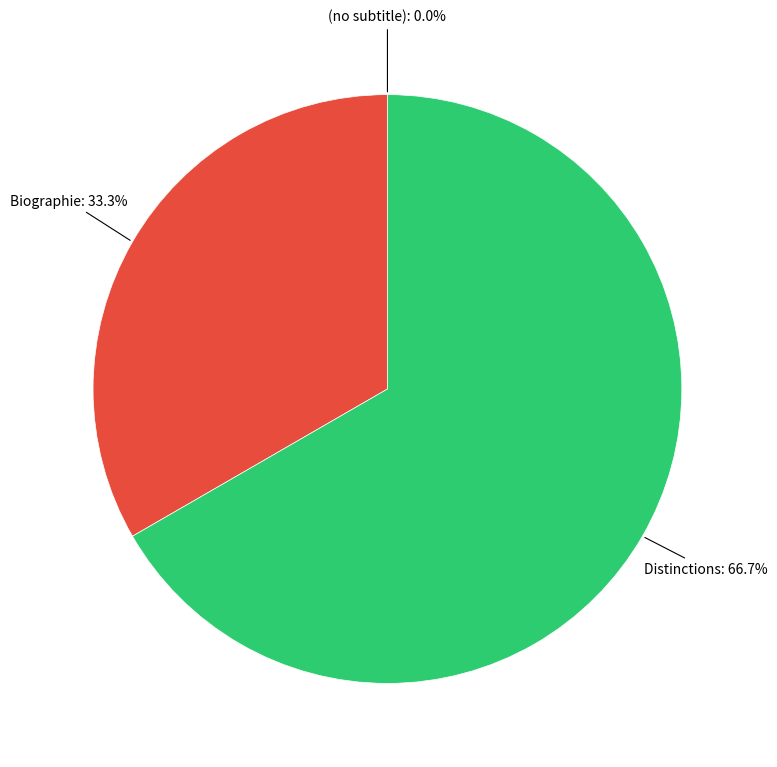

Is Distinctions the majority of the pie?

Yes